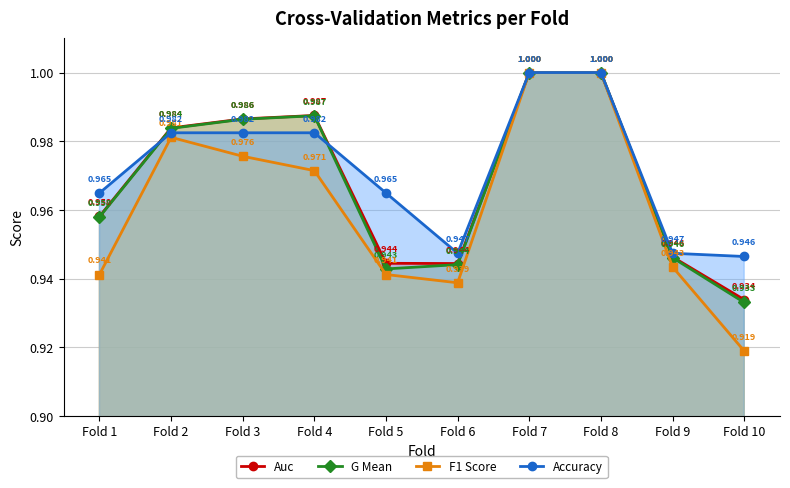

Which series has the largest range (max minus min)?

F1 Score